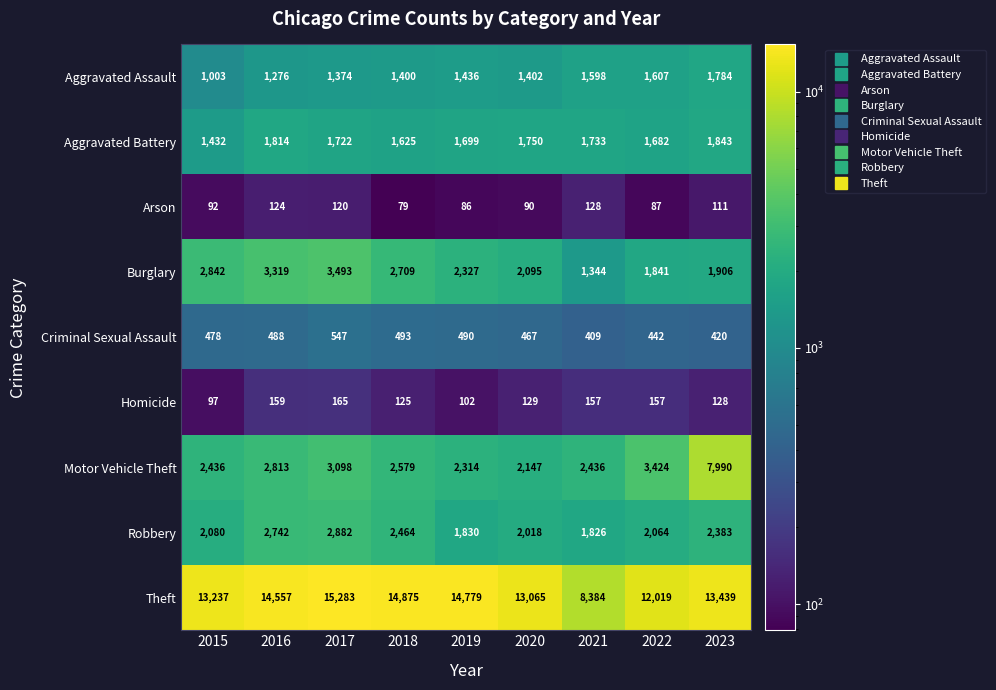

Rank the series by their maximum value, from highest to lowest.

Theft, Motor Vehicle Theft, Burglary, Robbery, Aggravated Battery, Aggravated Assault, Criminal Sexual Assault, Homicide, Arson